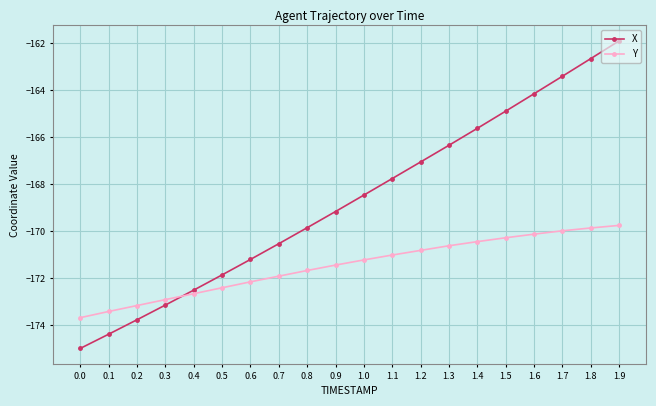

How many distinct data groups are displayed?

2